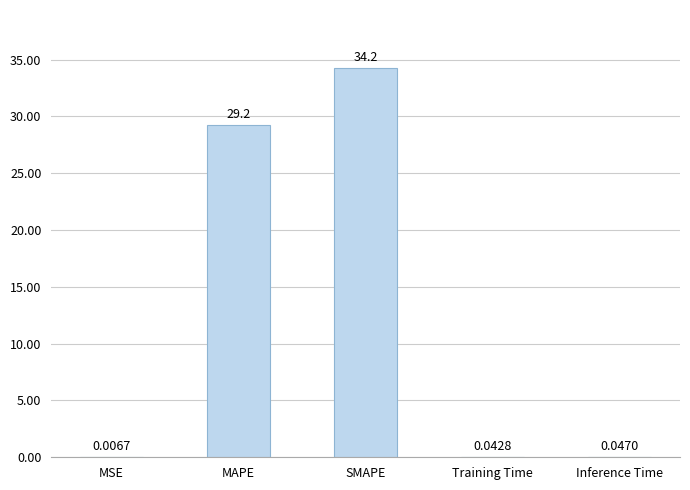

Between MAPE and MSE, which is larger?

MAPE